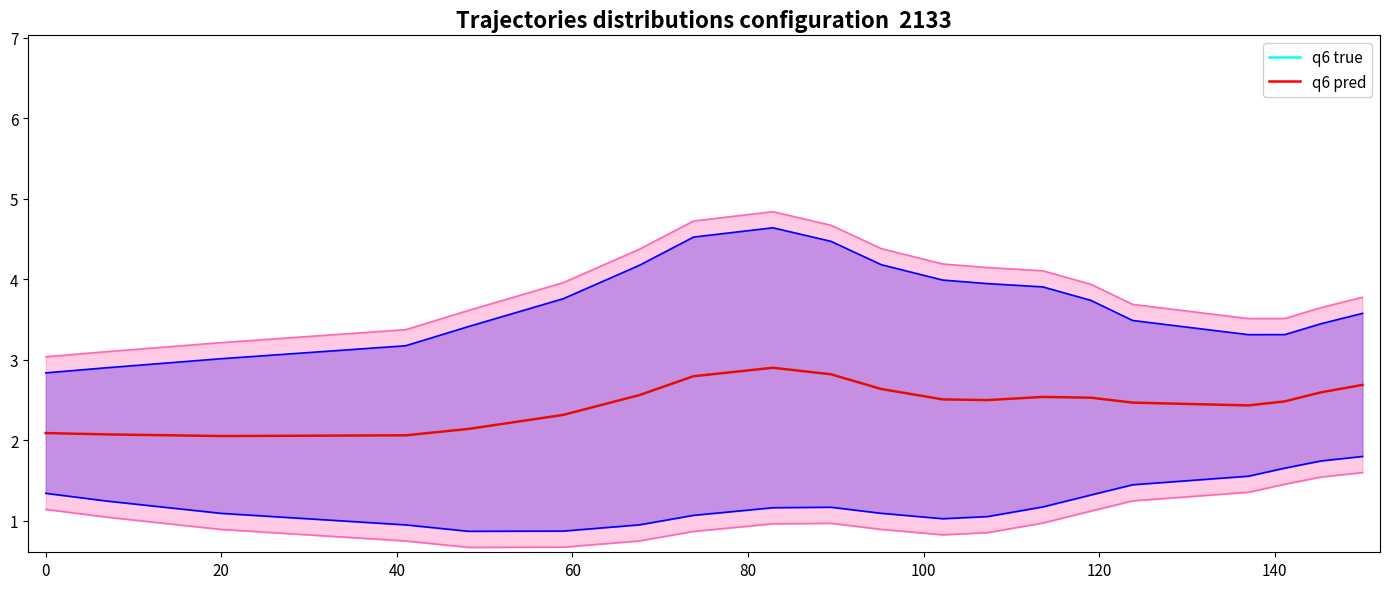

At how many categories does at least one series exceed 4?

8